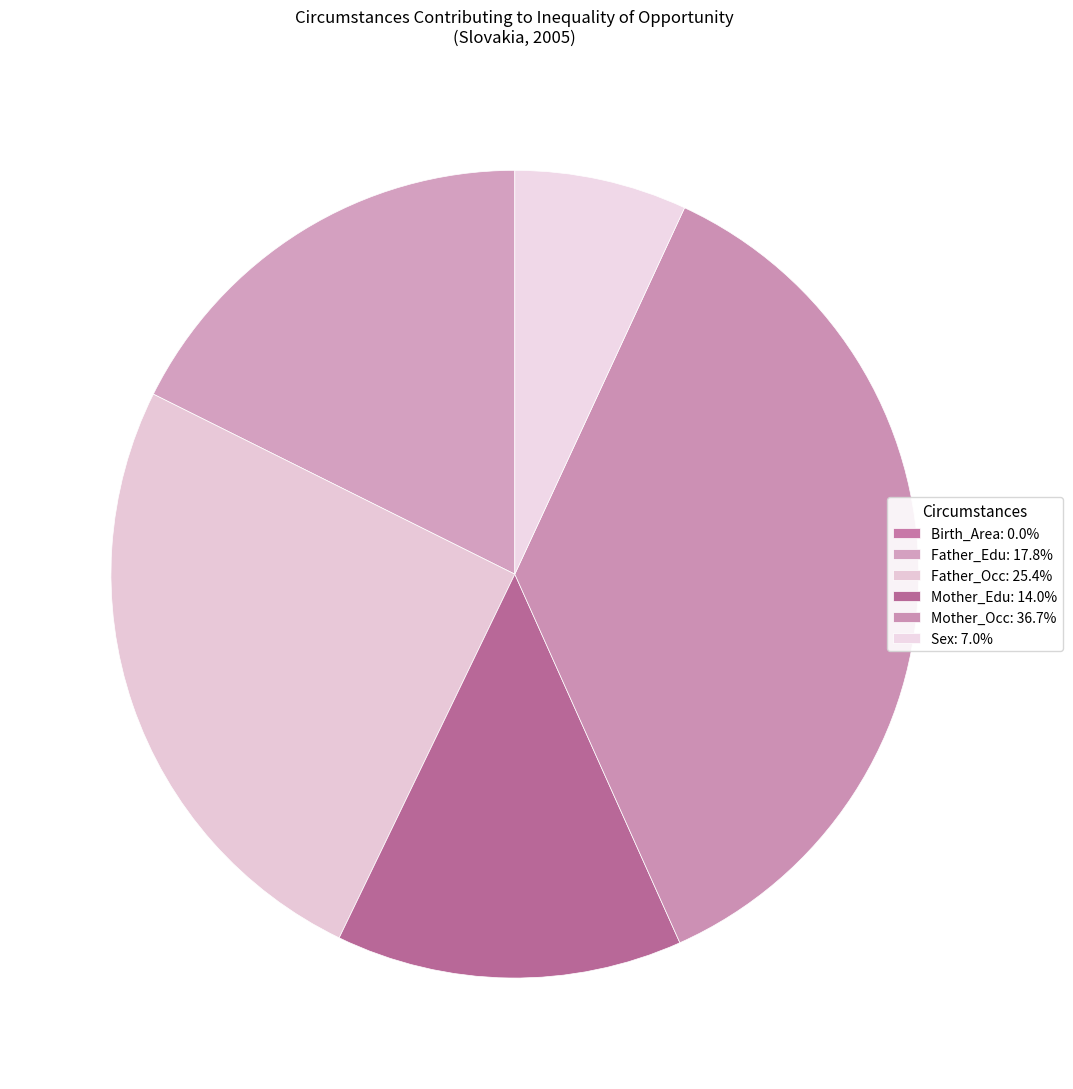

What is the change in value from Father_Edu to Mother_Occ?

+18.9